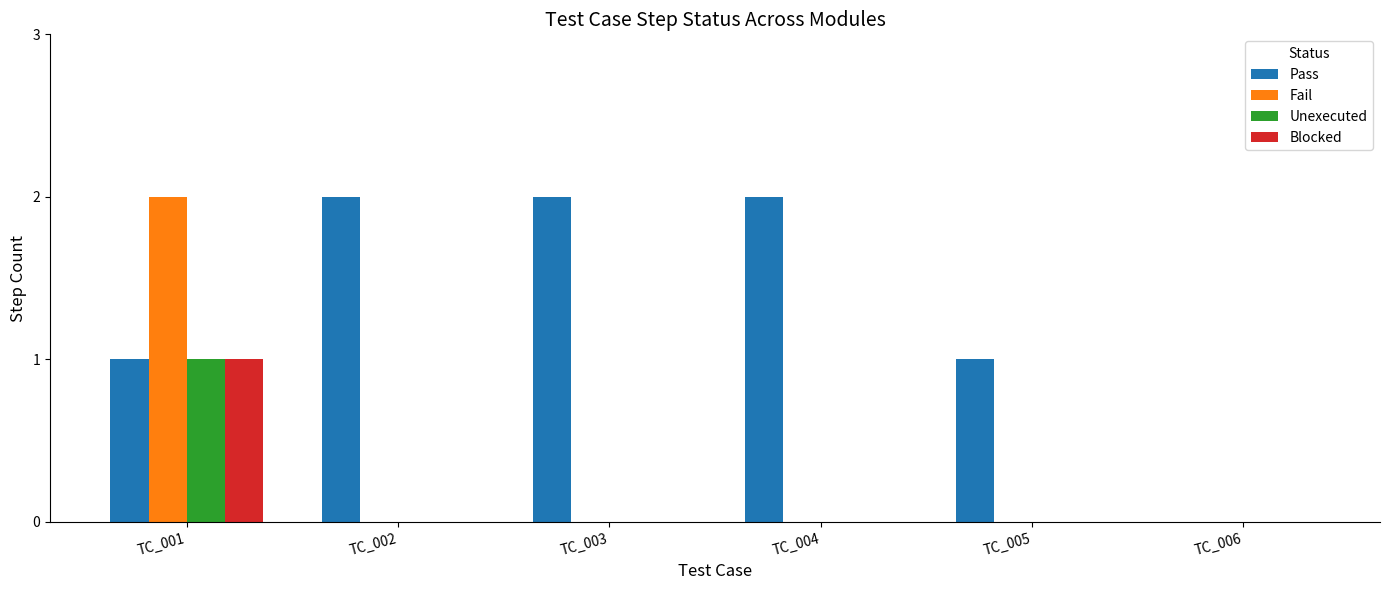

Which series has the largest total across all categories?

Pass